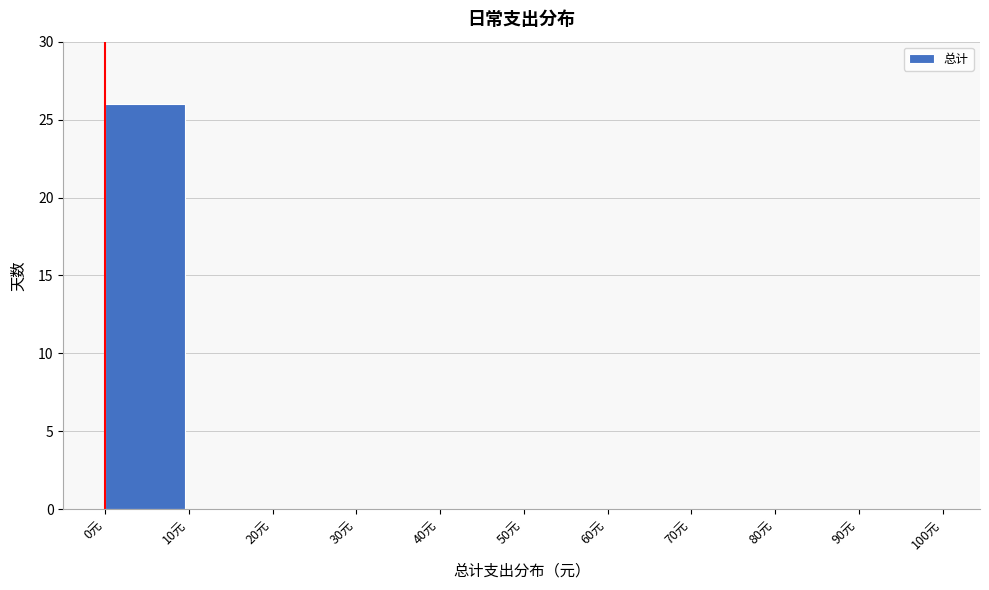

Which range on the x-axis has the tallest bar?

0 to 10